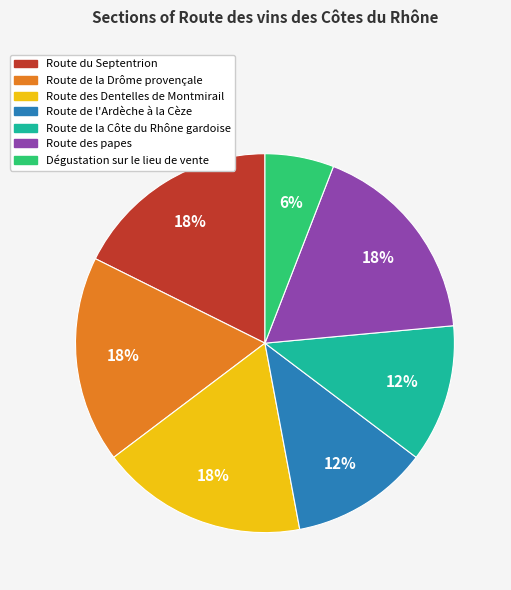

How many slices are in this pie chart?

7